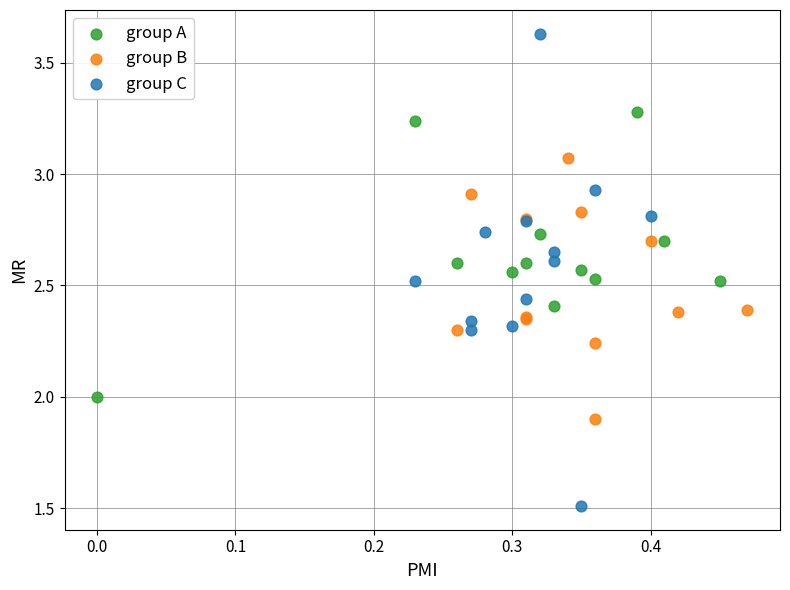

Which series reaches the maximum Y coordinate?

group C